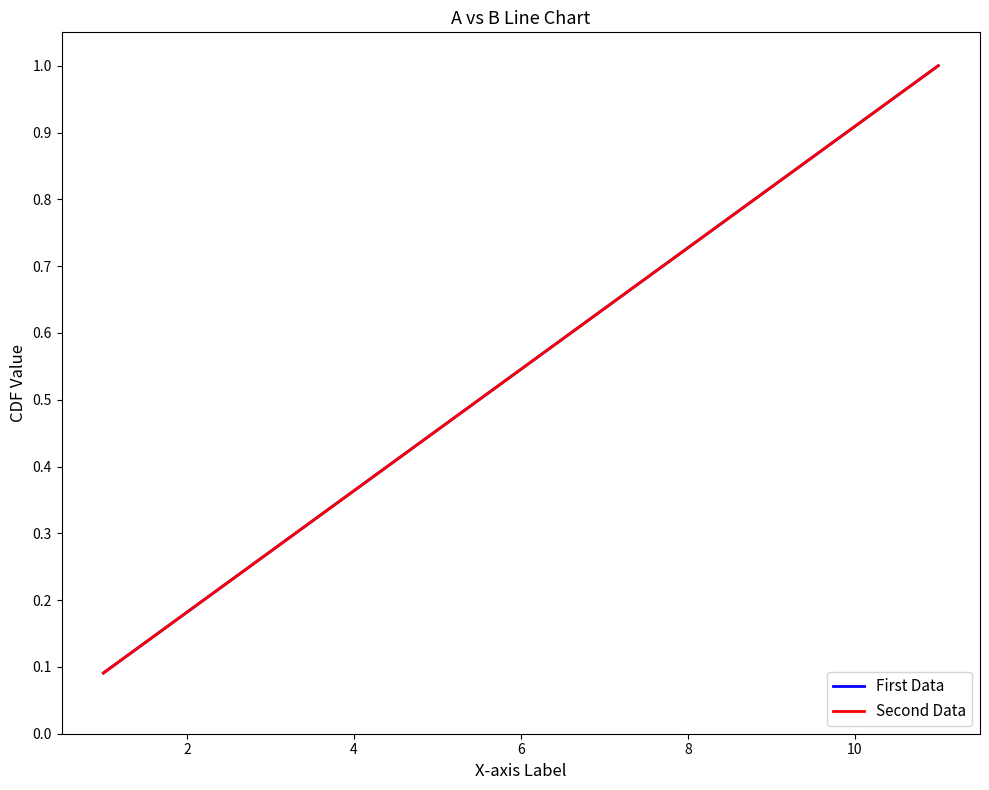

Reading left to right, transcribe all the data shown in this chart.

First Data: 0.1	0.2	0.3	0.4	0.5	0.5	0.6	0.7	0.8	0.9	1.0
Second Data: 0.1	0.2	0.3	0.4	0.5	0.5	0.6	0.7	0.8	0.9	1.0